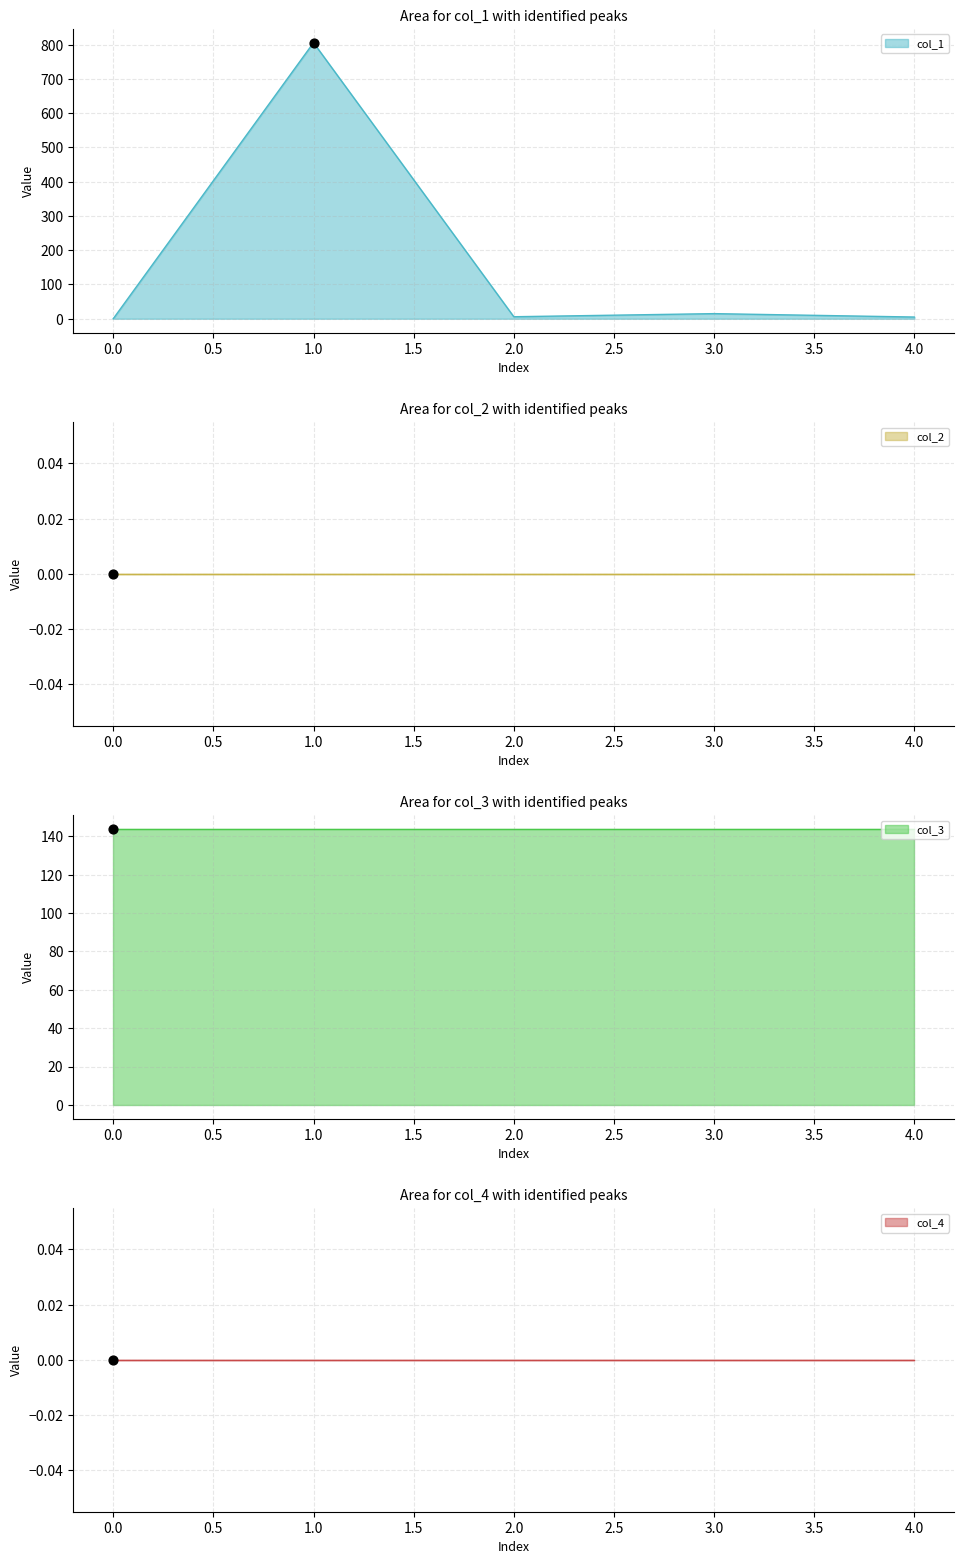

Which series has the largest Y range (max minus min)?

col_1